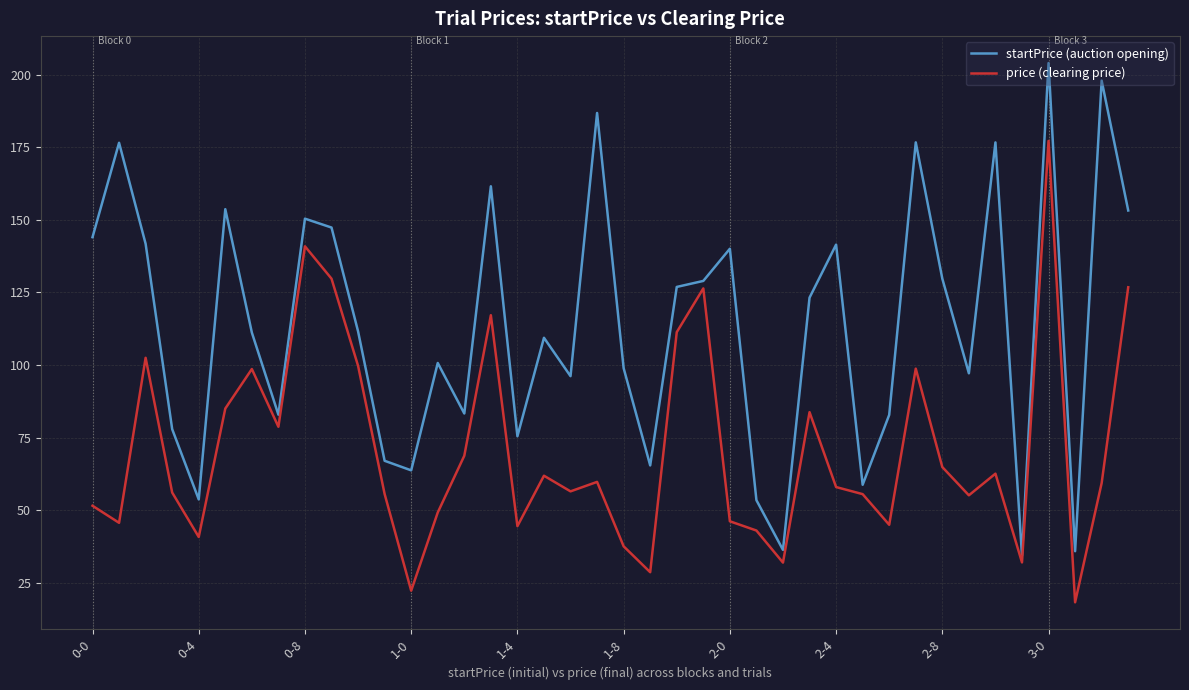

True or false: price (clearing price) and startPrice (auction opening) intersect in this chart.

False